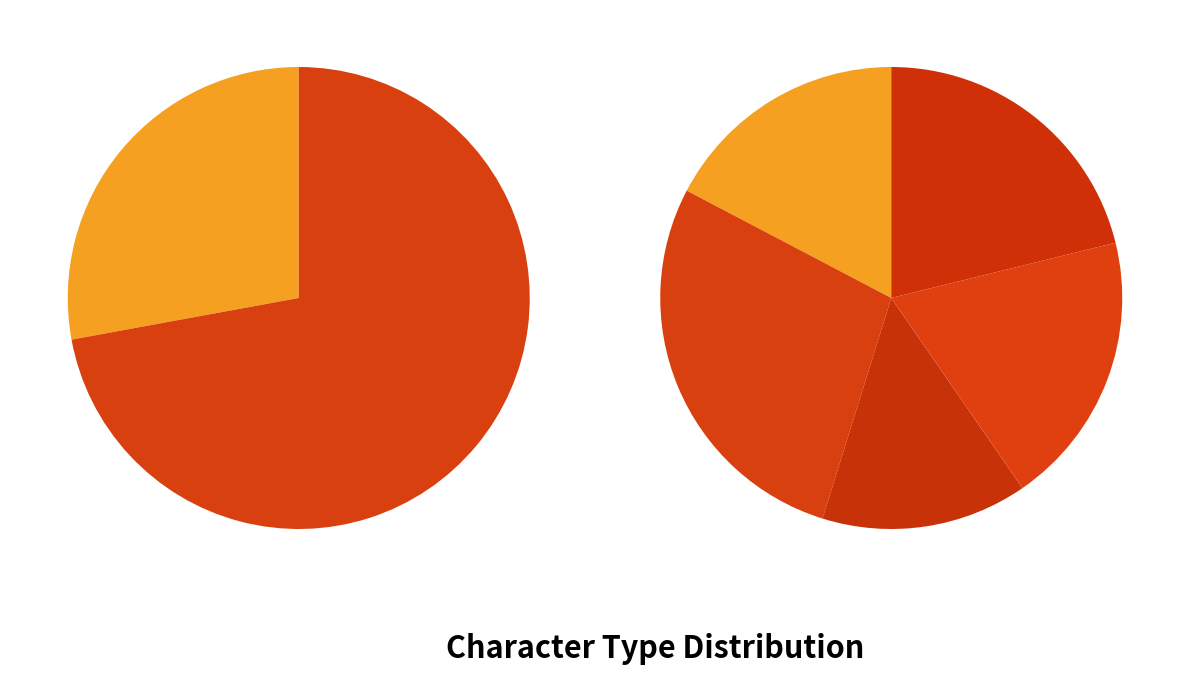

To the nearest percent, what is the difference between the INT and PHY slice percentages?

13%